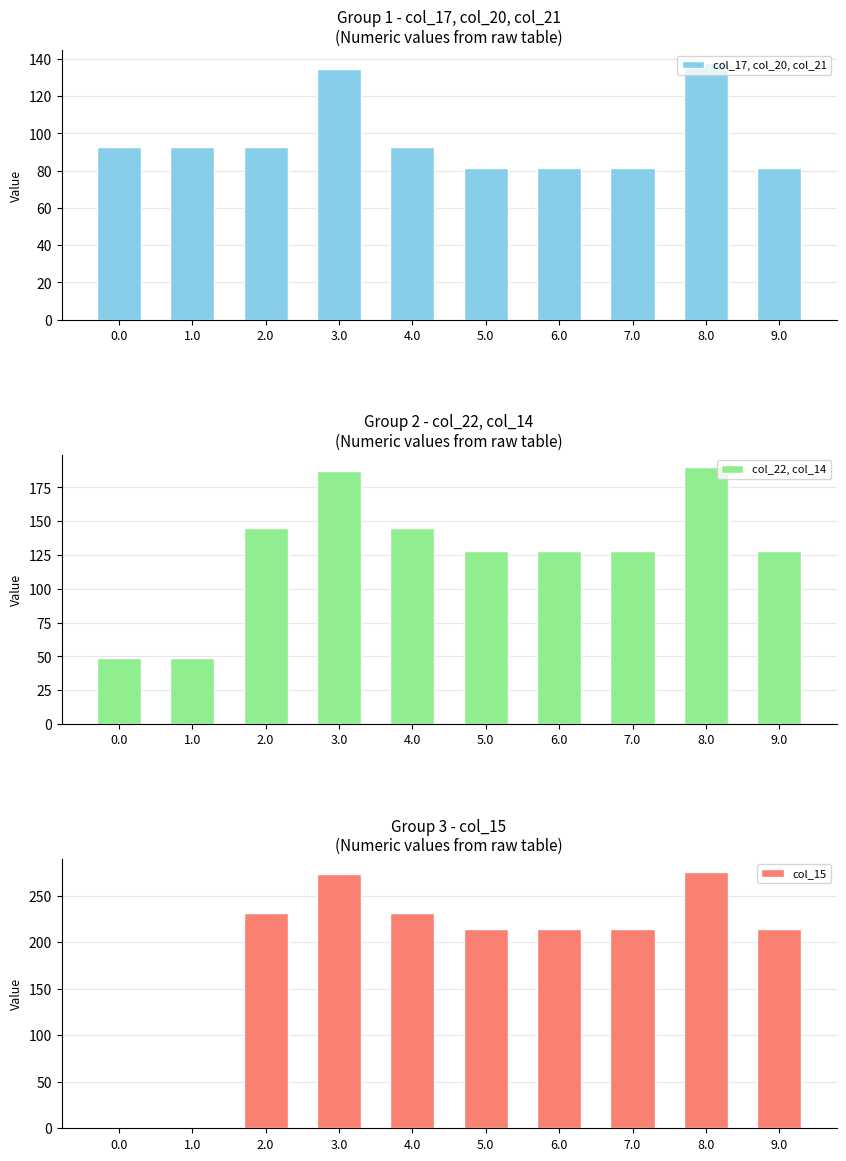

At how many categories does at least one series exceed 172?

8